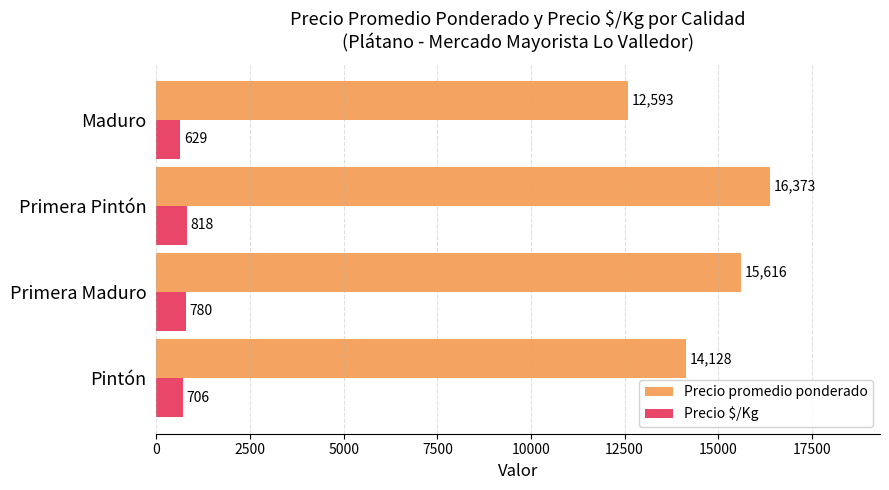

At which label does Precio promedio ponderado reach its minimum?

Maduro